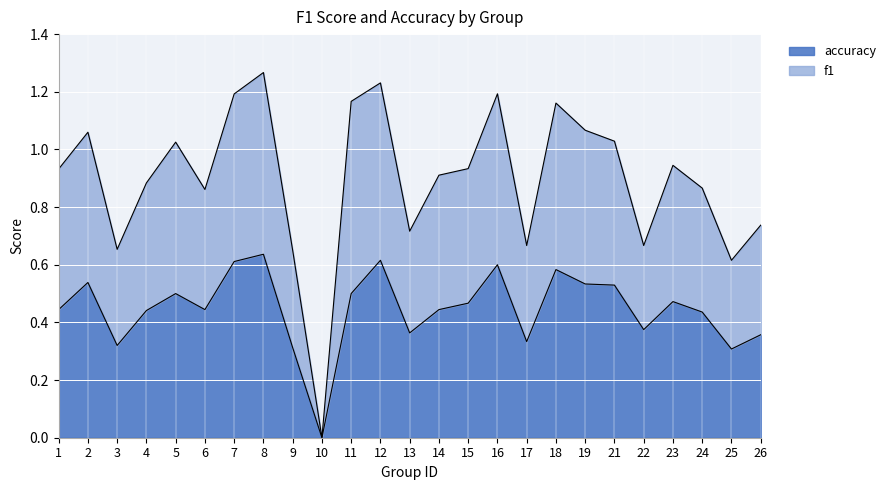

How many interior local valleys does the accuracy series have?

7